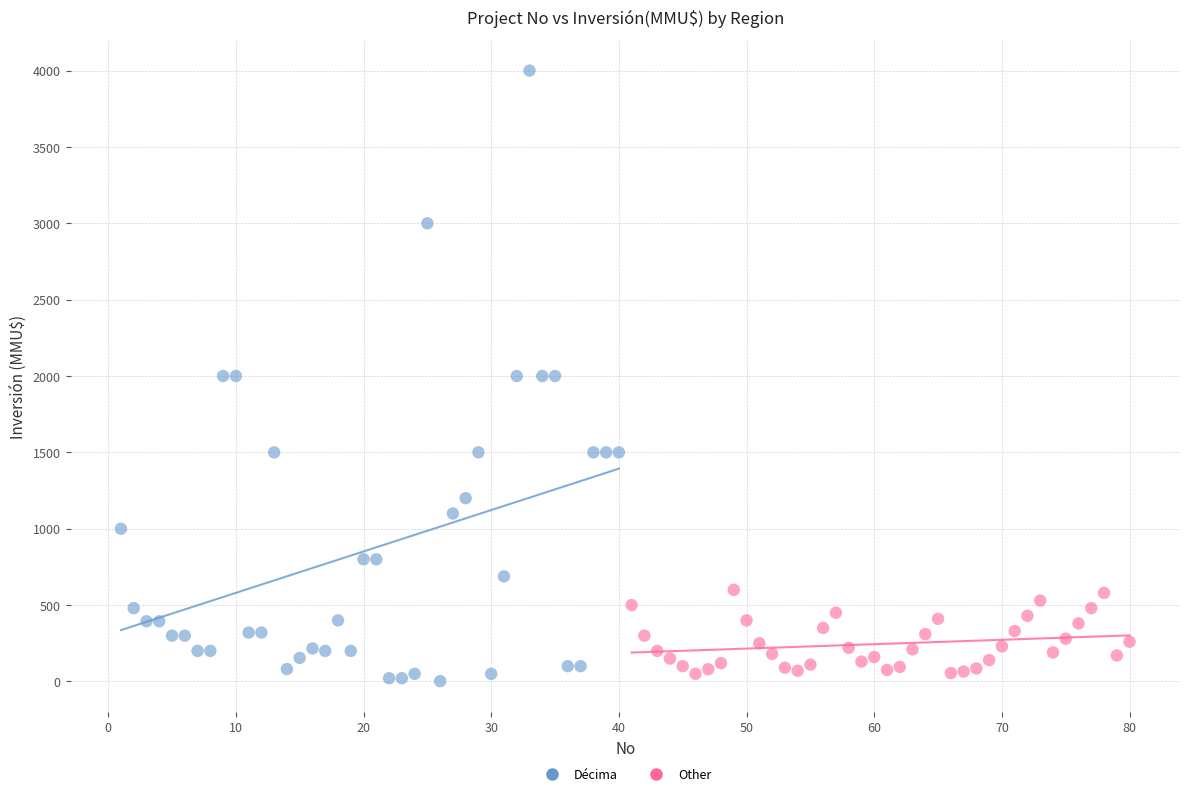

Which series contains the lowest Y value?

Décima